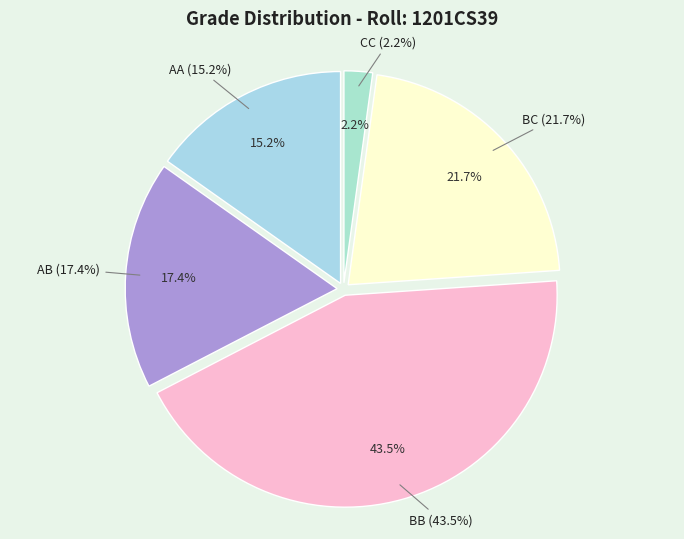

Does CC represent more than half of the total?

No